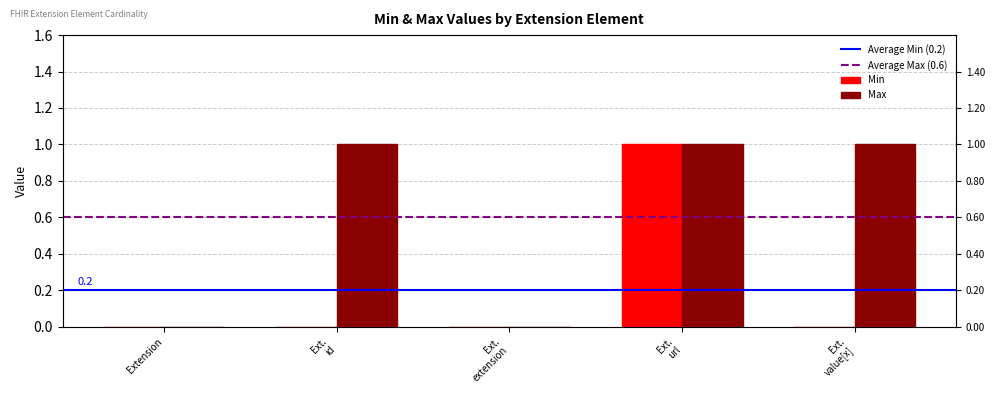

Rank the series by their average value, from highest to lowest.

Max, Min